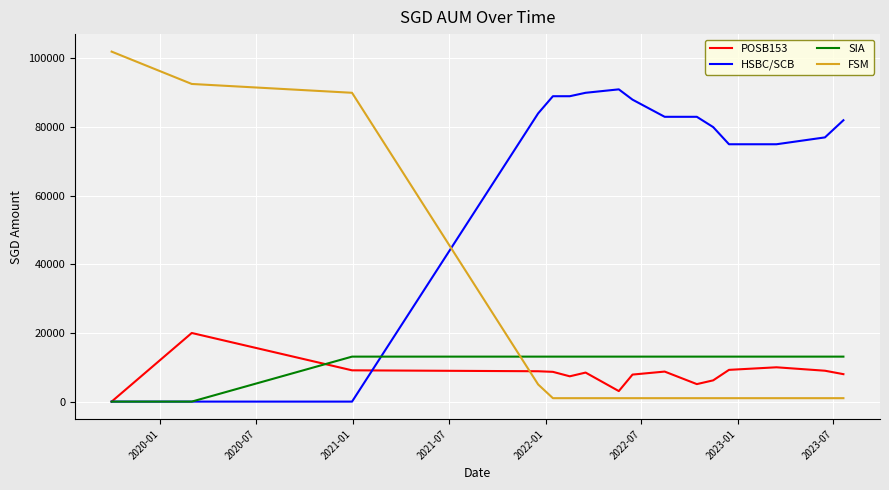

Which series has the largest range (max minus min)?

FSM